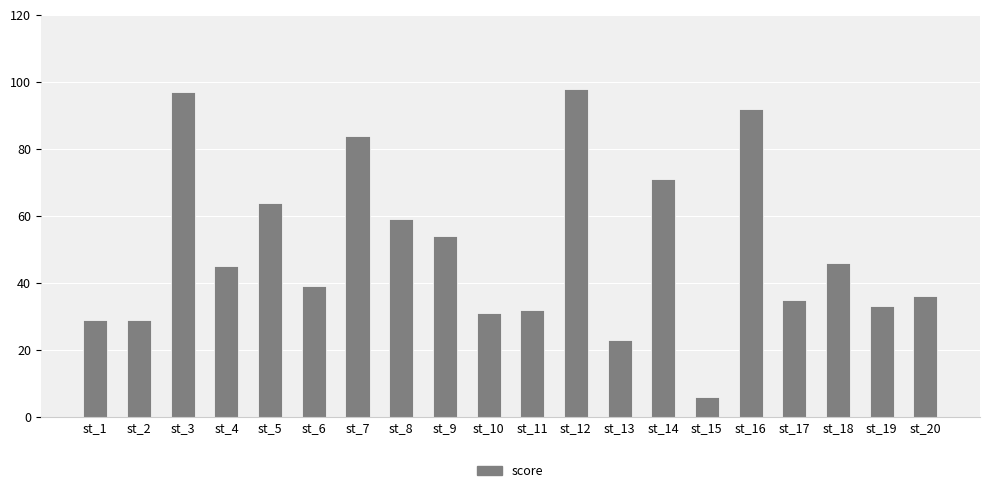

How many bars are there in total?

20